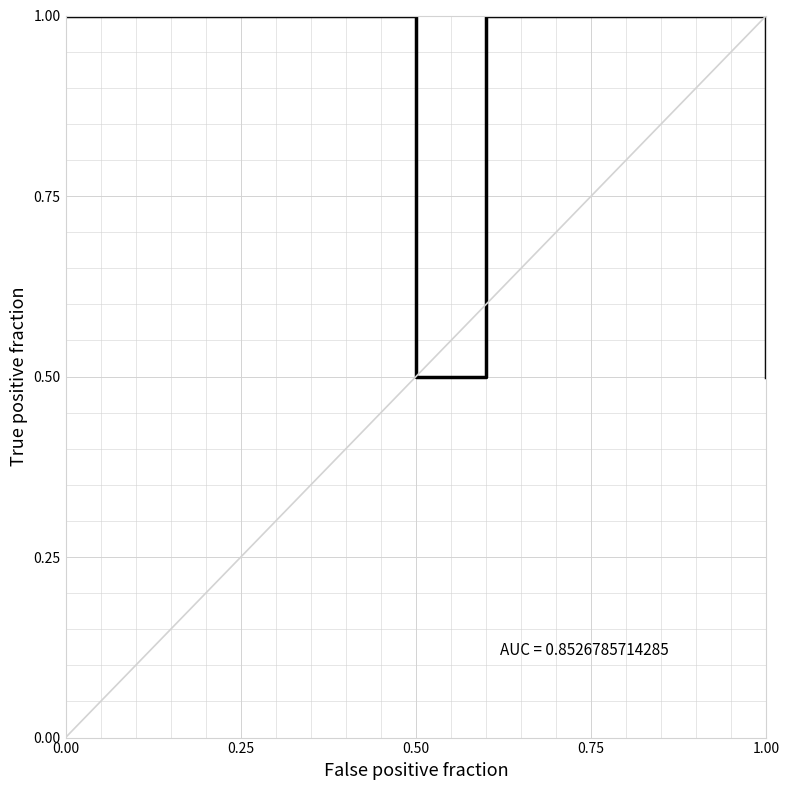

What is the greatest value displayed?

1.0